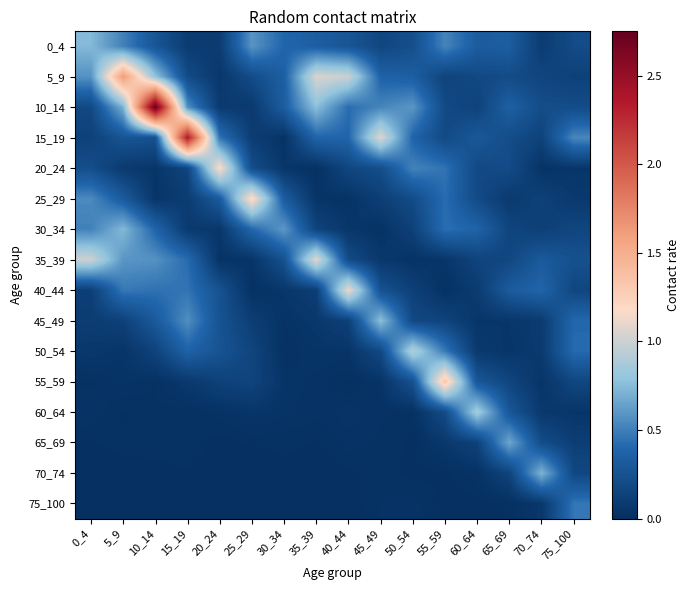

Which series has the largest total across all categories?

10_14